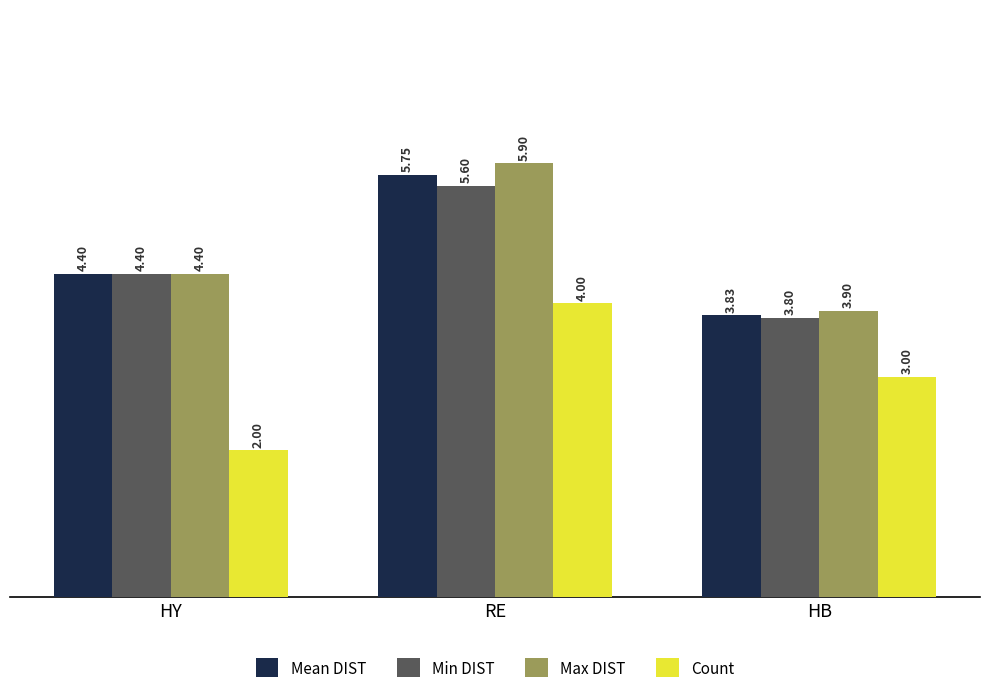

How many data points in Mean DIST are above 4?

2